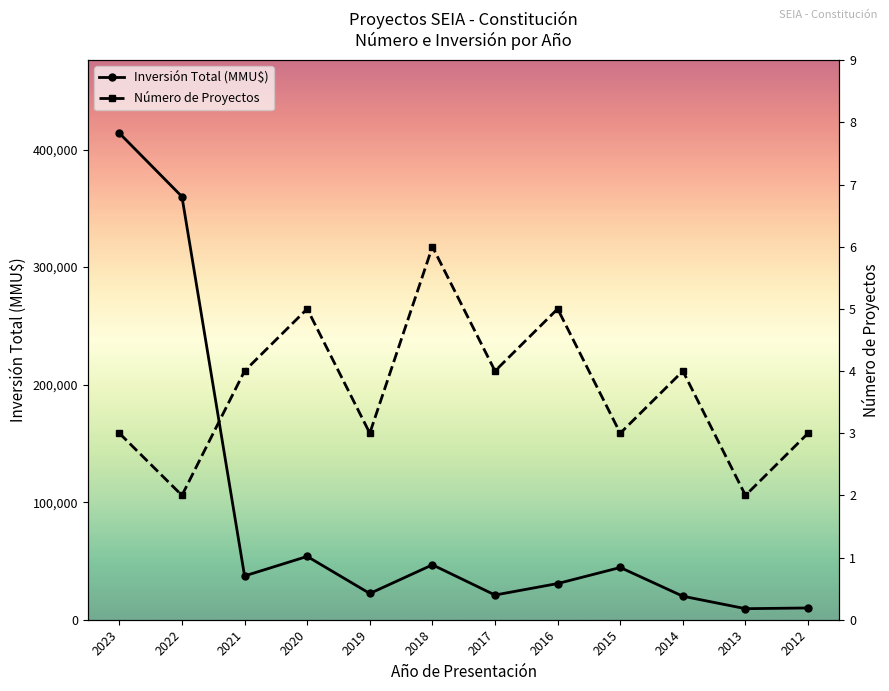

Which label corresponds to the largest value in the chart?

2023